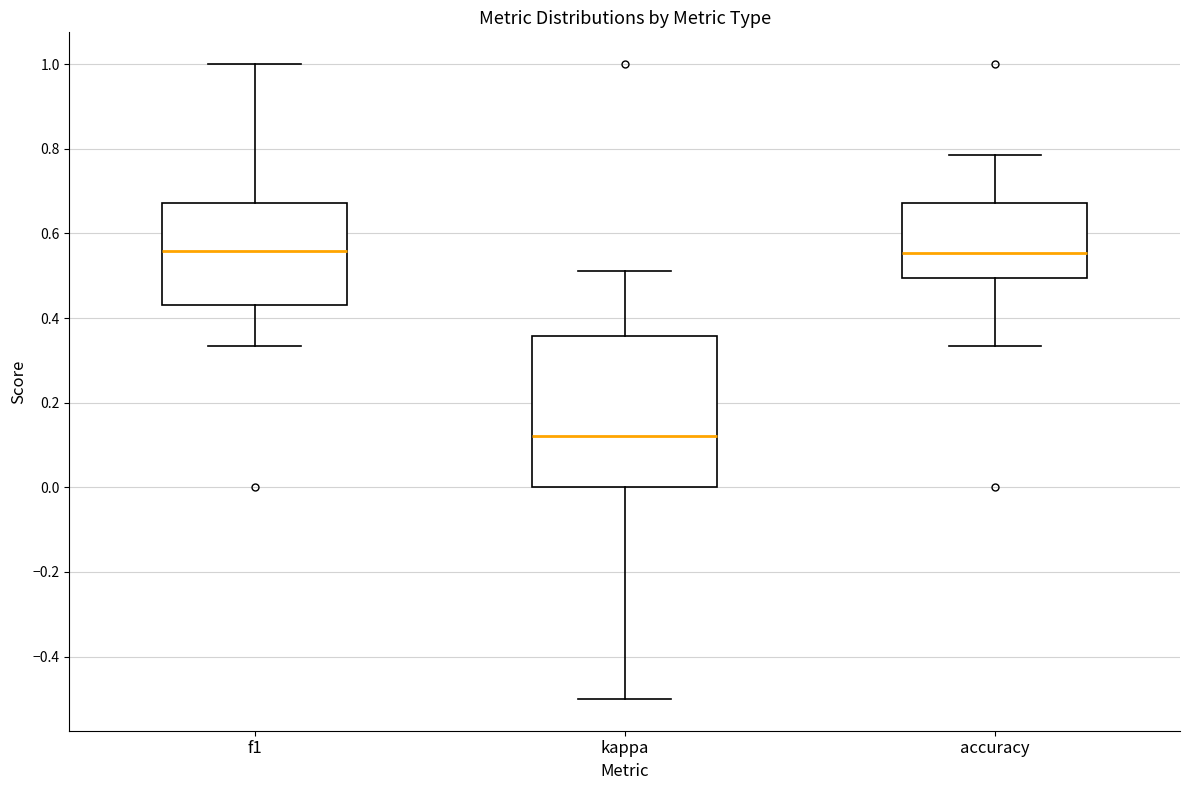

Comparing the boxes themselves (not the whiskers), which one is the tallest?

kappa